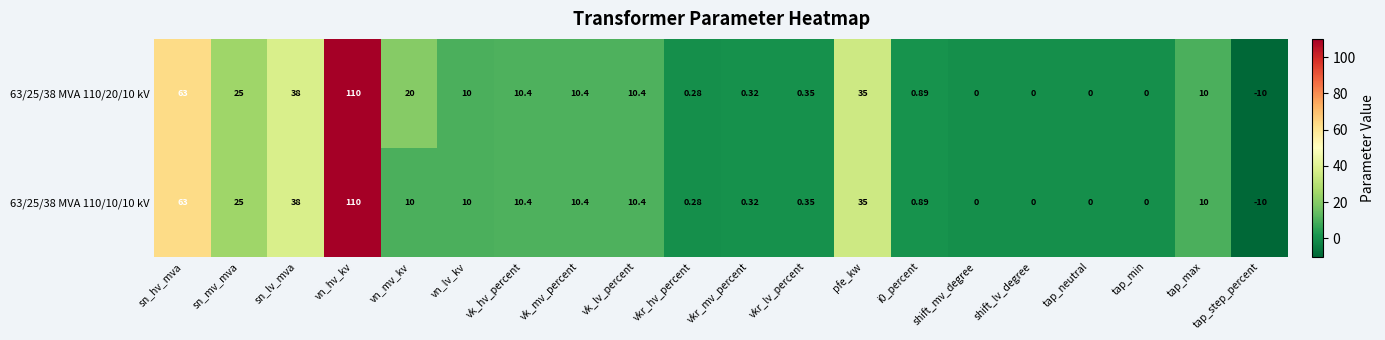

Where does the 63/25/38 MVA 110/20/10 kV series first go above 10?

sn_hv_mva